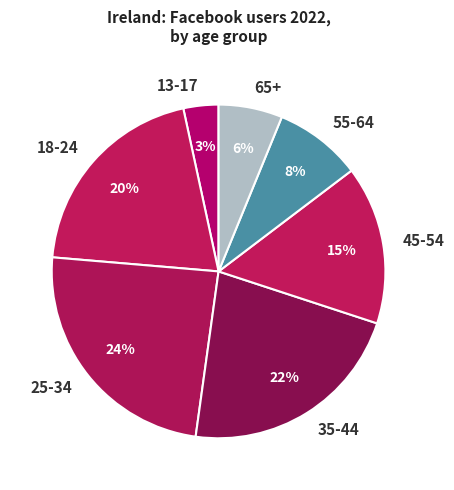

Do 35-44 and 18-24 together represent more than half of the pie?

No